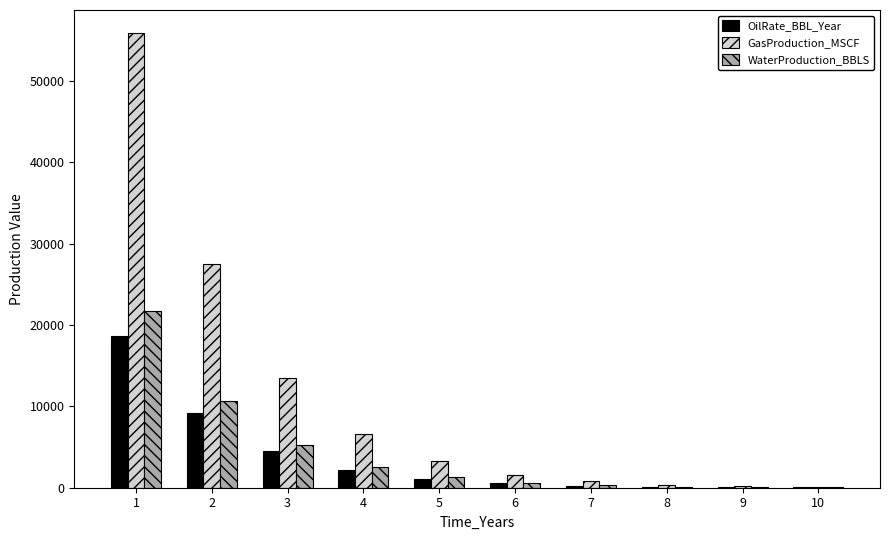

What is the sum of all OilRate_BBL_Year values?

36609.6